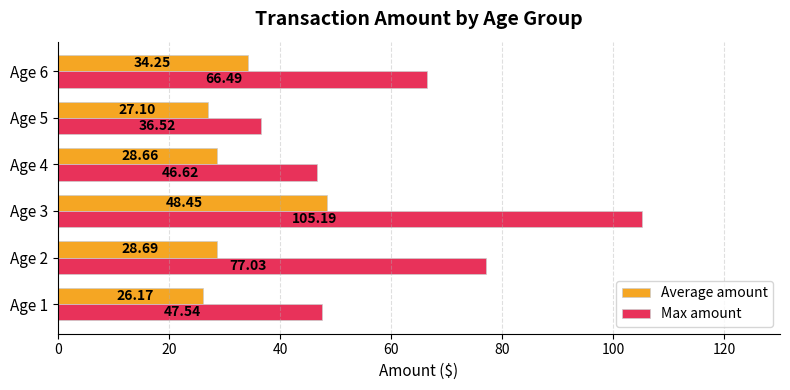

List the labels in order of Max amount value, largest first.

Age 3, Age 2, Age 6, Age 1, Age 4, Age 5